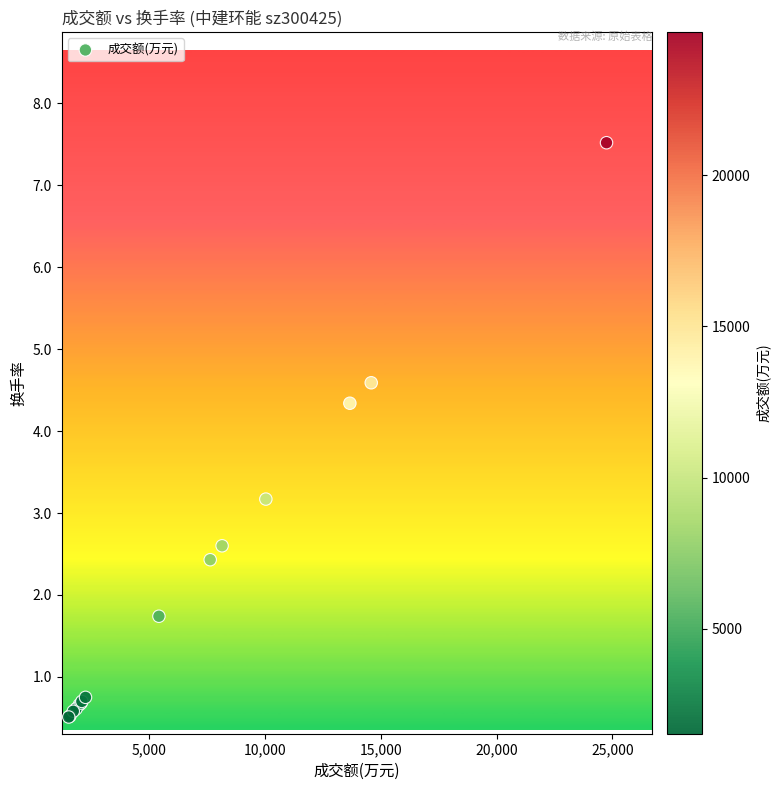

What Y value in the scatter plot is closest to 4?

4.3